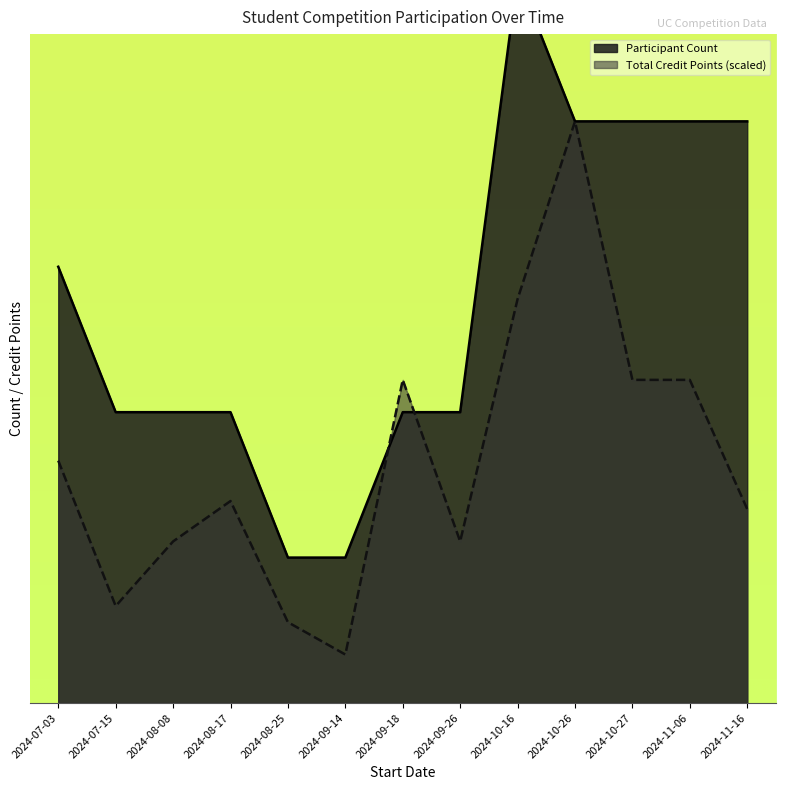

What is the label of the 1st point from the right?

2024-11-16